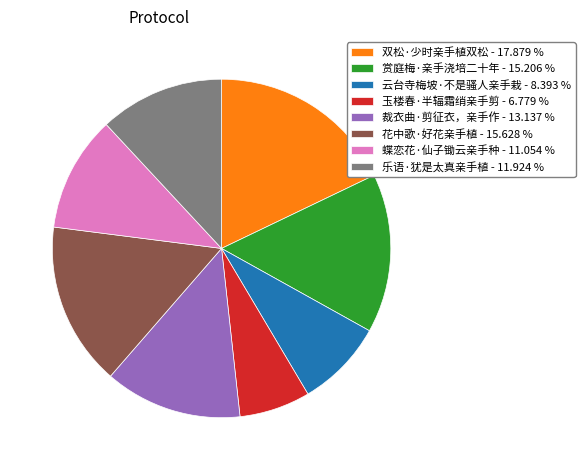

Is 玉楼春·半辐霜绡亲手剪 - 6.779 % the majority of the pie?

No